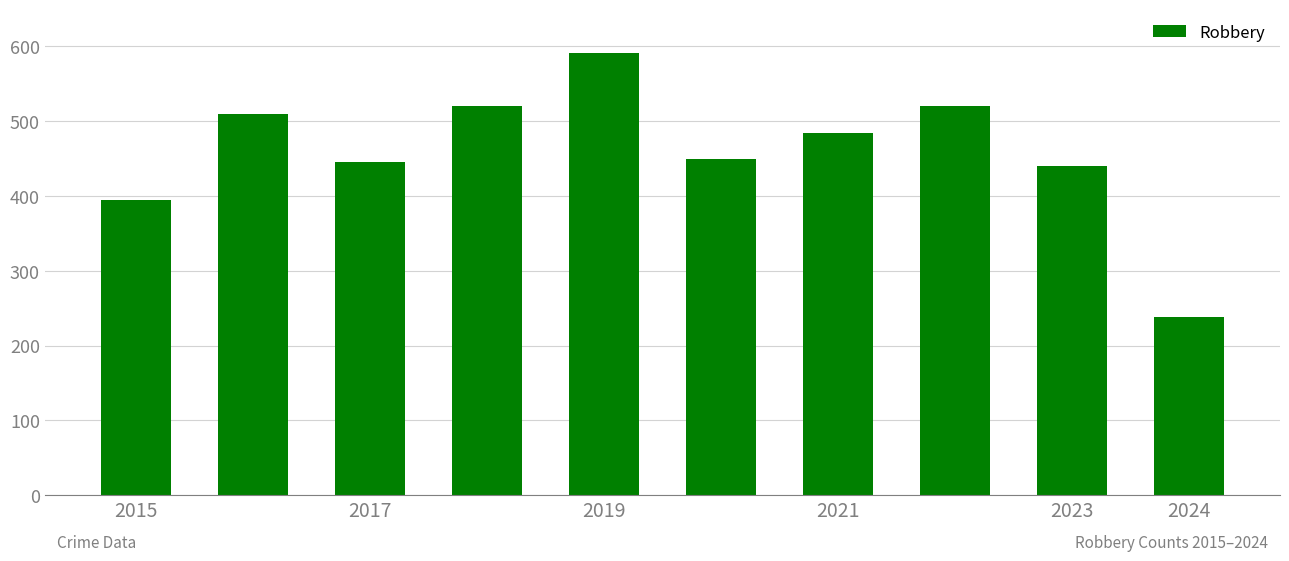

What is the sum of all values?

4595